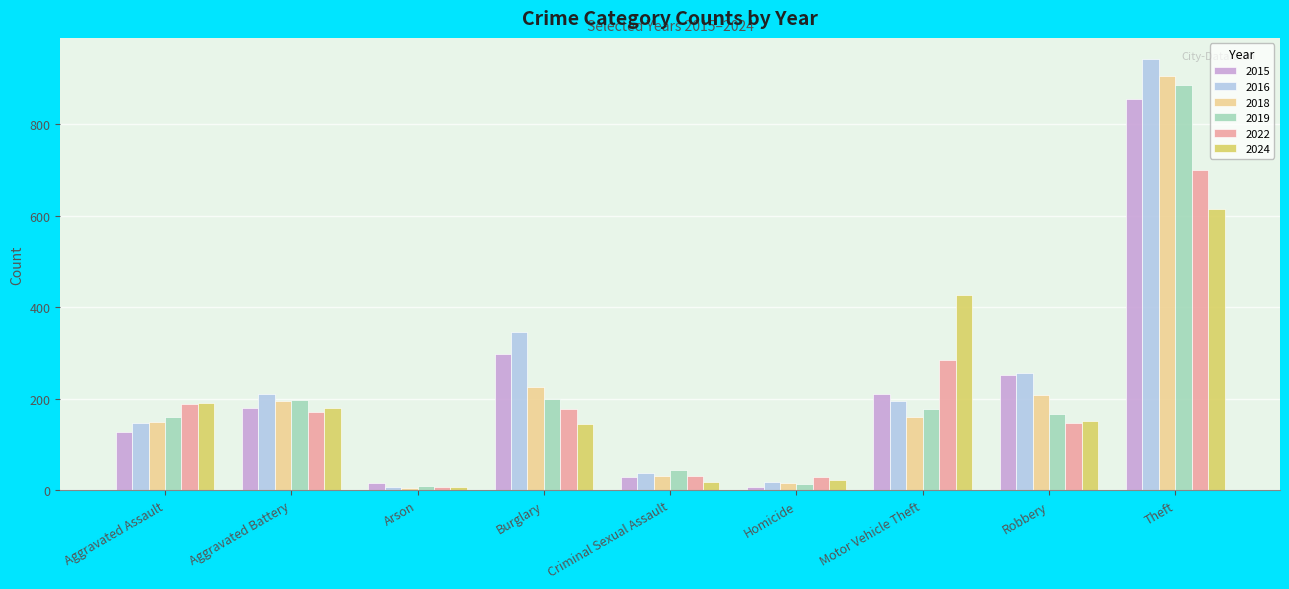

What is the lowest value of the 2016 series?

8